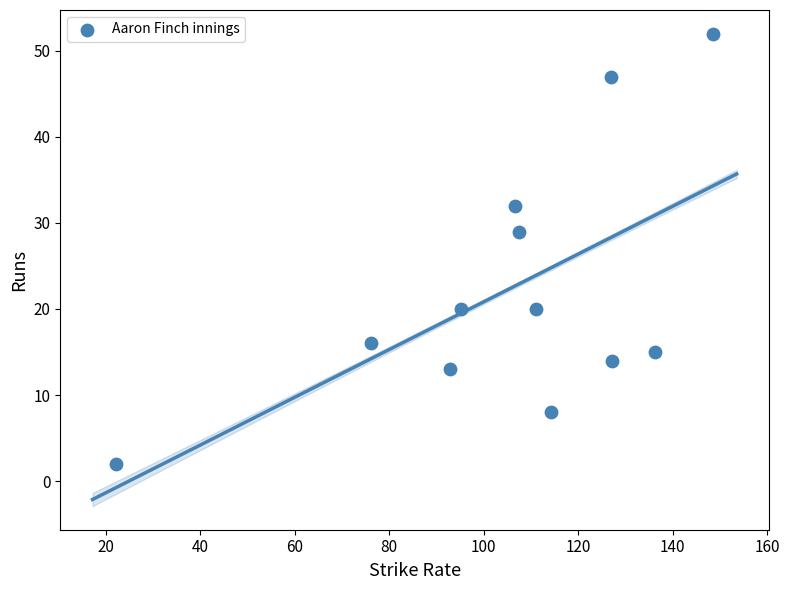

What is the range of Y values (max minus min)?

50